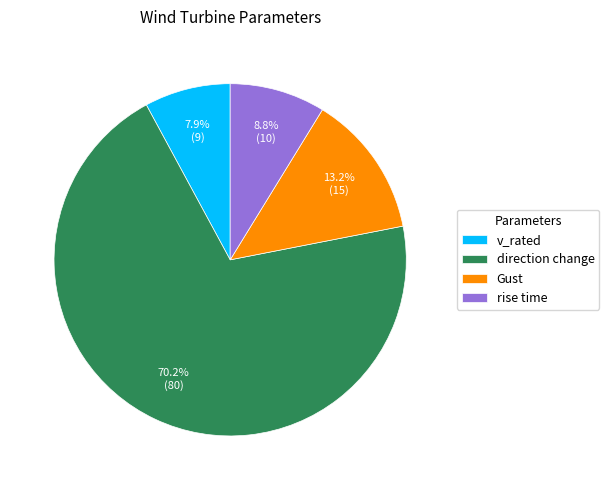

To the nearest percent, what is the difference between the rise time and Gust slice percentages?

4%